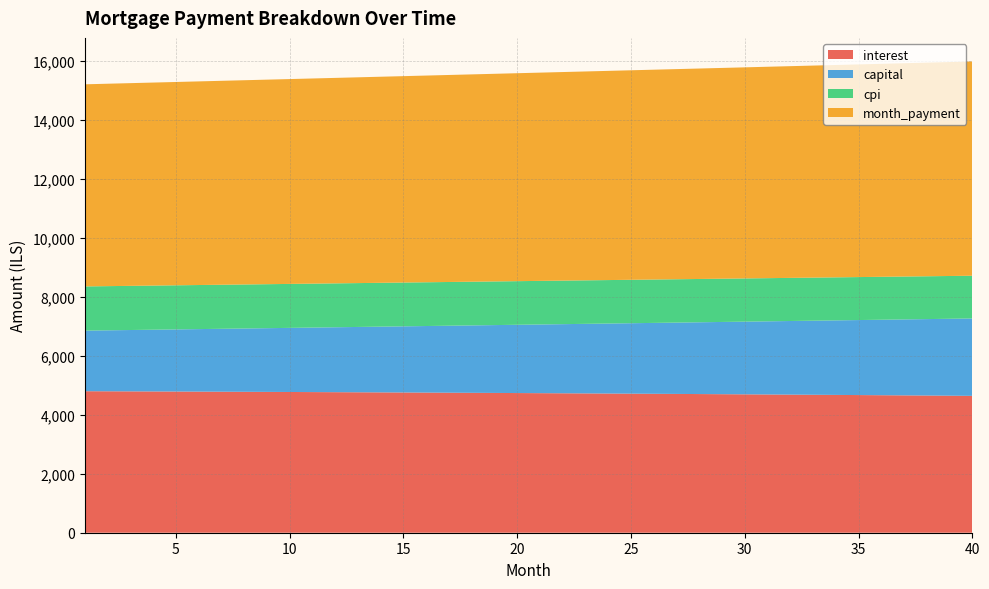

Reading left to right, list all the values displayed in this chart.

interest: 1=4798.9	2=4796.2	3=4793.5	4=4790.7	5=4787.8	6=4784.9	7=4781.9	8=4778.8	9=4775.7	10=4772.5	11=4769.2	12=4765.9	13=4762.4	14=4758.9	15=4755.4	16=4751.8	17=4748.0	18=4744.3	19=4740.4	20=4736.5	21=4732.5	22=4728.4	23=4724.2	24=4720.0	25=4715.7	26=4711.3	27=4706.8	28=4702.3	29=4697.7	30=4692.9	31=4688.2	32=4683.3	33=4678.3	34=4673.3	35=4668.2	36=4663.0	37=4657.7	38=4652.3	39=4646.8	40=4641.3
capital: 1=2054.8	2=2067.7	3=2080.7	4=2093.8	5=2107.0	6=2120.3	7=2133.7	8=2147.1	9=2160.6	10=2174.2	11=2187.9	12=2201.7	13=2215.6	14=2229.5	15=2243.6	16=2257.7	17=2271.9	18=2286.2	19=2300.6	20=2315.1	21=2329.7	22=2344.4	23=2359.1	24=2374.0	25=2389.0	26=2404.0	27=2419.2	28=2434.4	29=2449.7	30=2465.2	31=2480.7	32=2496.3	33=2512.0	34=2527.9	35=2543.8	36=2559.8	37=2575.9	38=2592.1	39=2608.5	40=2624.9
cpi: 1=1499.2	2=1498.3	3=1497.4	4=1496.5	5=1495.6	6=1494.7	7=1493.7	8=1492.8	9=1491.8	10=1490.7	11=1489.7	12=1488.6	13=1487.5	14=1486.4	15=1485.3	16=1484.1	17=1482.9	18=1481.7	19=1480.5	20=1479.3	21=1478.0	22=1476.7	23=1475.4	24=1474.0	25=1472.6	26=1471.2	27=1469.8	28=1468.4	29=1466.9	30=1465.4	31=1463.9	32=1462.3	33=1460.8	34=1459.2	35=1457.5	36=1455.9	37=1454.2	38=1452.5	39=1450.7	40=1449.0
month_payment: 1=6853.6	2=6863.9	3=6874.2	4=6884.5	5=6894.8	6=6905.2	7=6915.5	8=6925.9	9=6936.3	10=6946.7	11=6957.1	12=6967.6	13=6978.0	14=6988.5	15=6999.0	16=7009.5	17=7020.0	18=7030.5	19=7041.0	20=7051.6	21=7062.2	22=7072.8	23=7083.4	24=7094.0	25=7104.7	26=7115.3	27=7126.0	28=7136.7	29=7147.4	30=7158.1	31=7168.8	32=7179.6	33=7190.4	34=7201.1	35=7211.9	36=7222.8	37=7233.6	38=7244.4	39=7255.3	40=7266.2